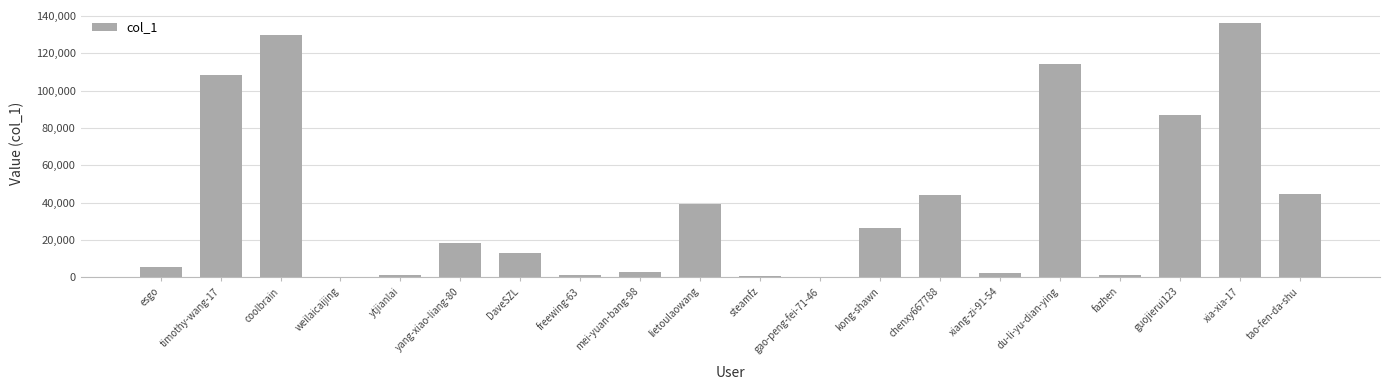

What is the sum of the values at du-li-yu-dian-ying and DaveSZL?

127450